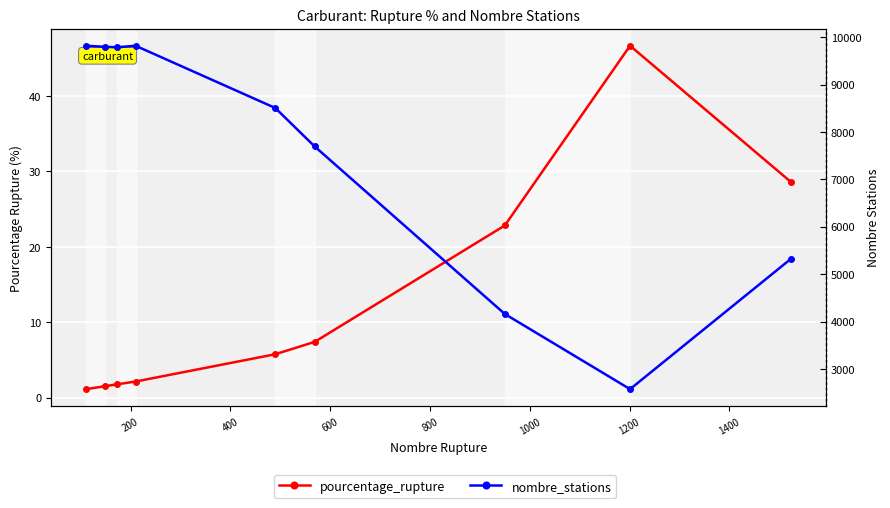

Which series has the largest total across all categories?

nombre_stations